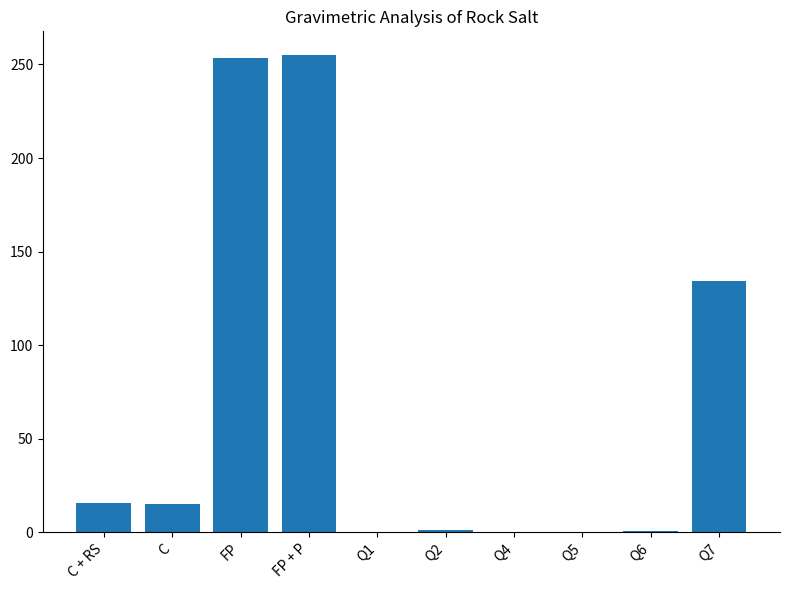

At which label is the value closest to 127?

Q7